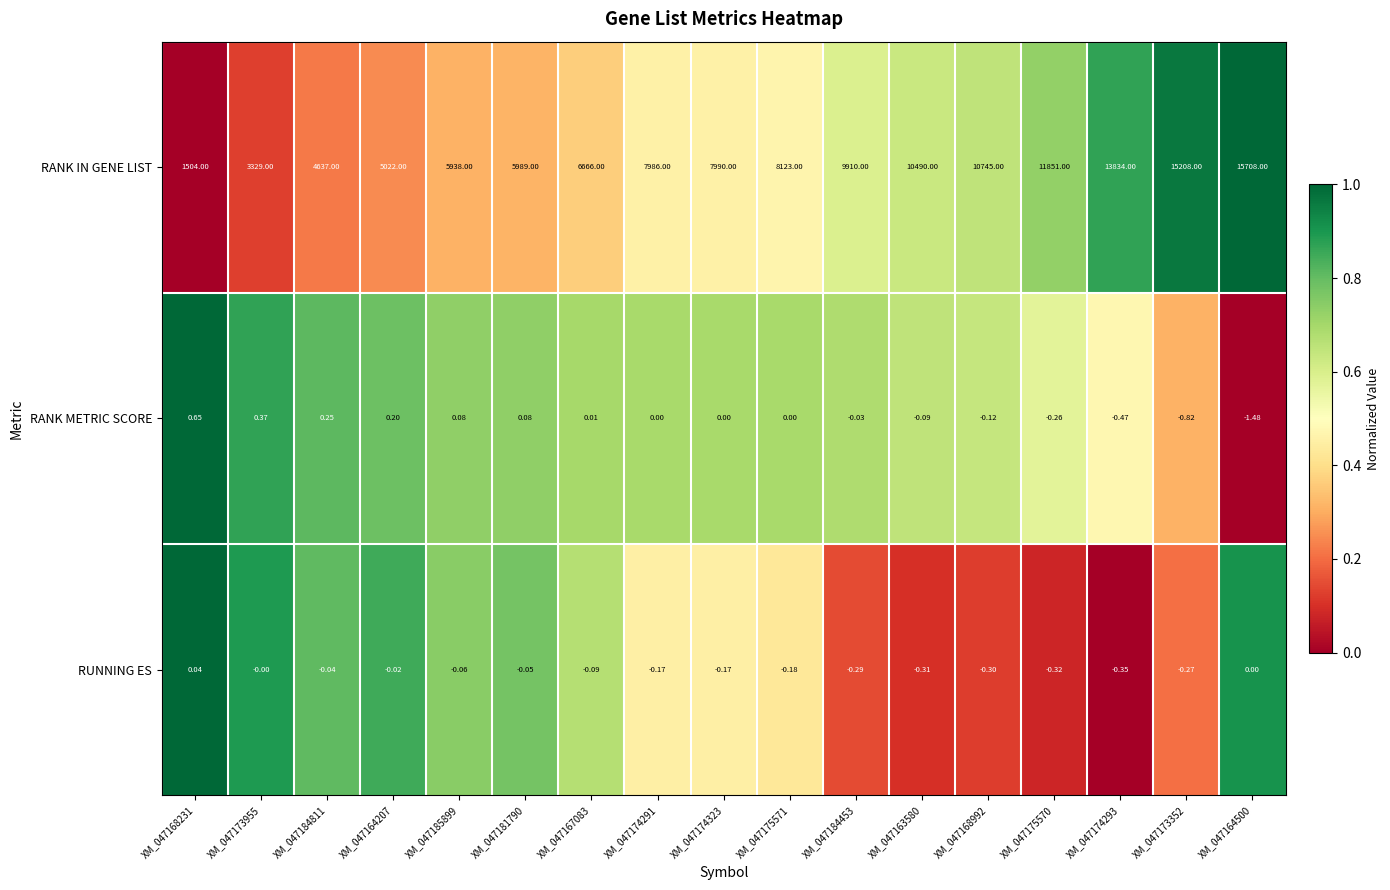

List the series in order of their peak value, lowest first.

RUNNING ES, RANK METRIC SCORE, RANK IN GENE LIST